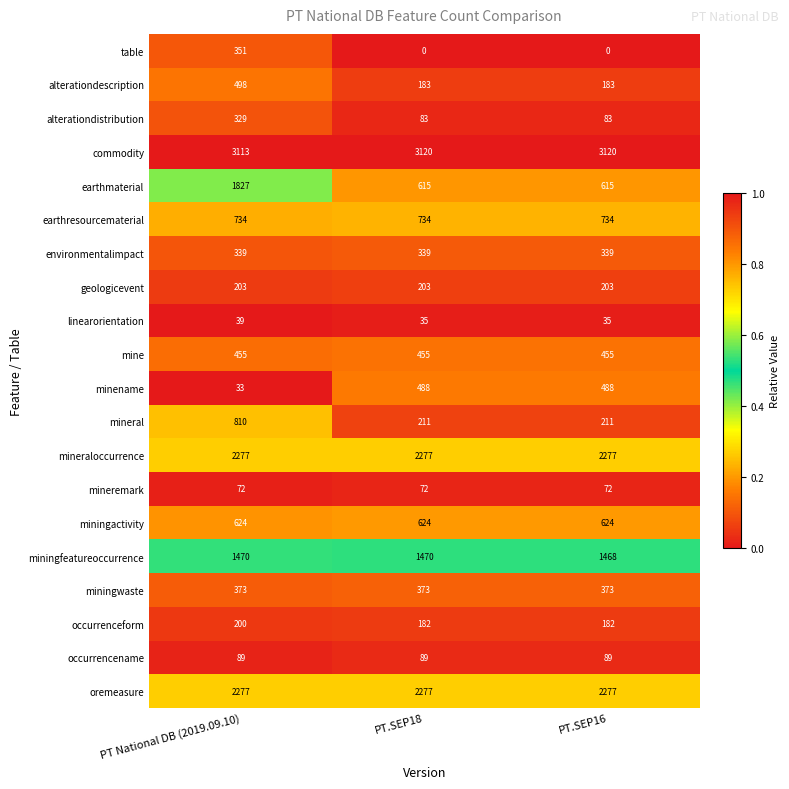

Is it true that alterationdistribution equals 440 at PT National DB (2019.09.10)?

False